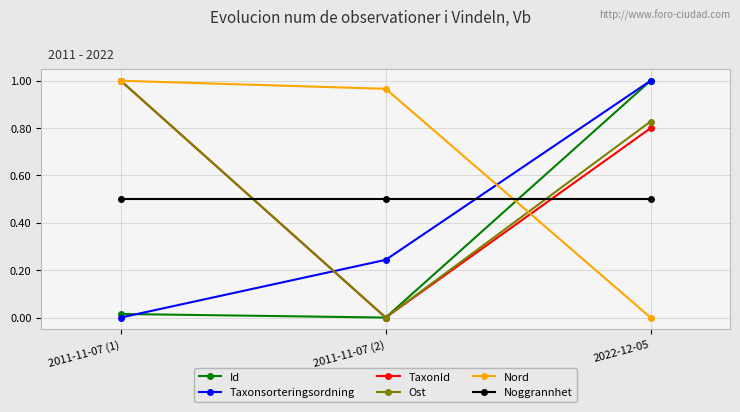

What is the label of the 3rd point from the left?

2022-12-05